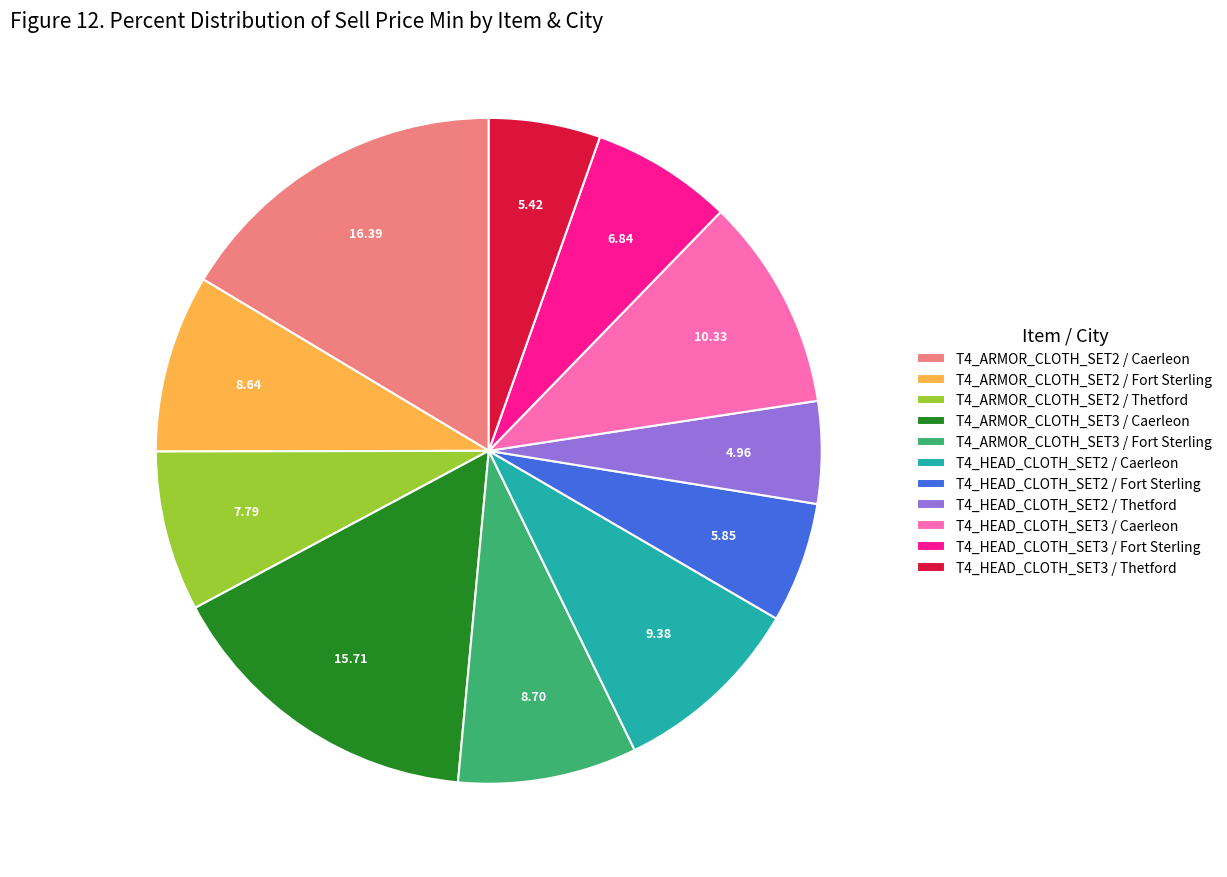

The T4_ARMOR_CLOTH_SET3 / Caerleon slice represents 10% of the pie. True or false?

False